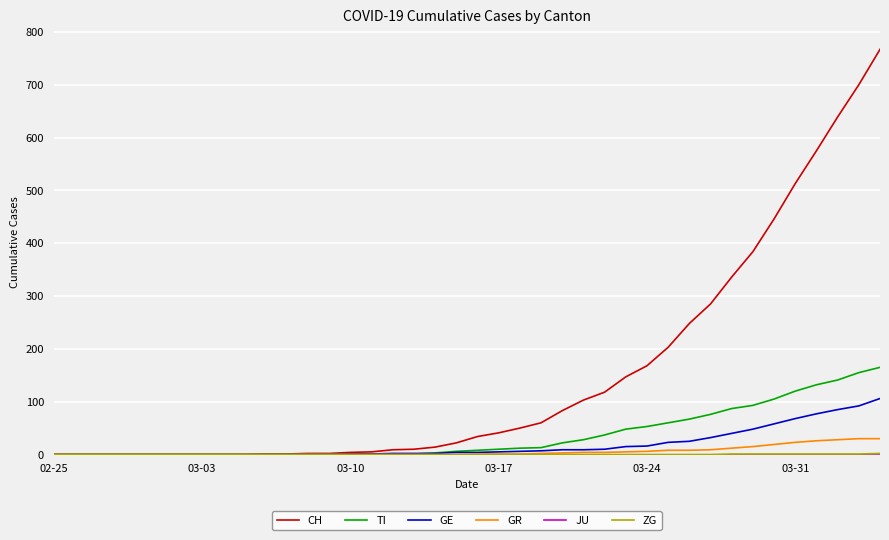

Which series has the widest spread of values?

CH